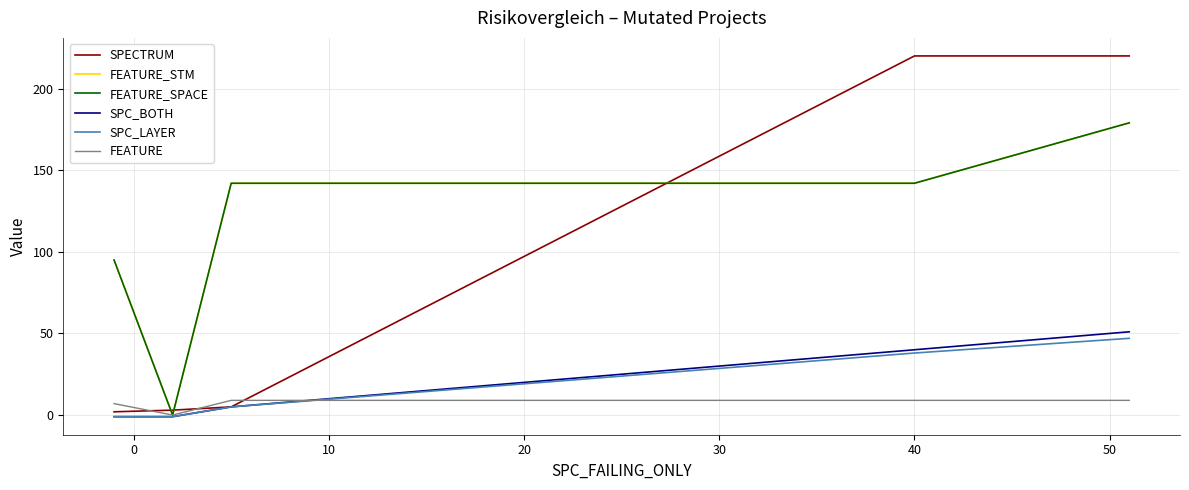

True or false: SPC_BOTH and SPECTRUM intersect in this chart.

False